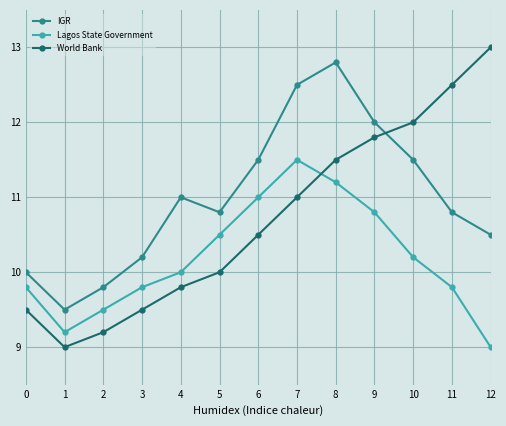

Which series has the widest spread of values?

World Bank